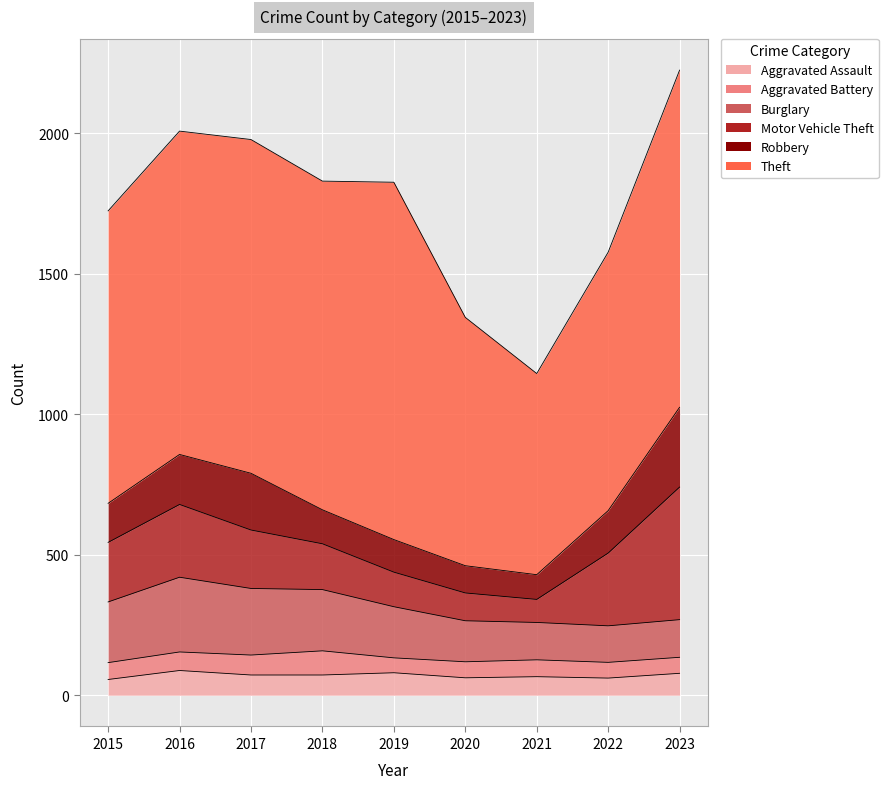

What is the value of the Theft point at the 9th from the left?

1200